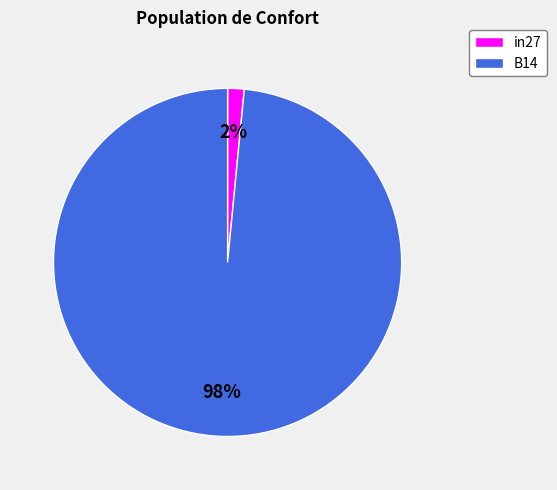

Which slice is the smallest?

in27